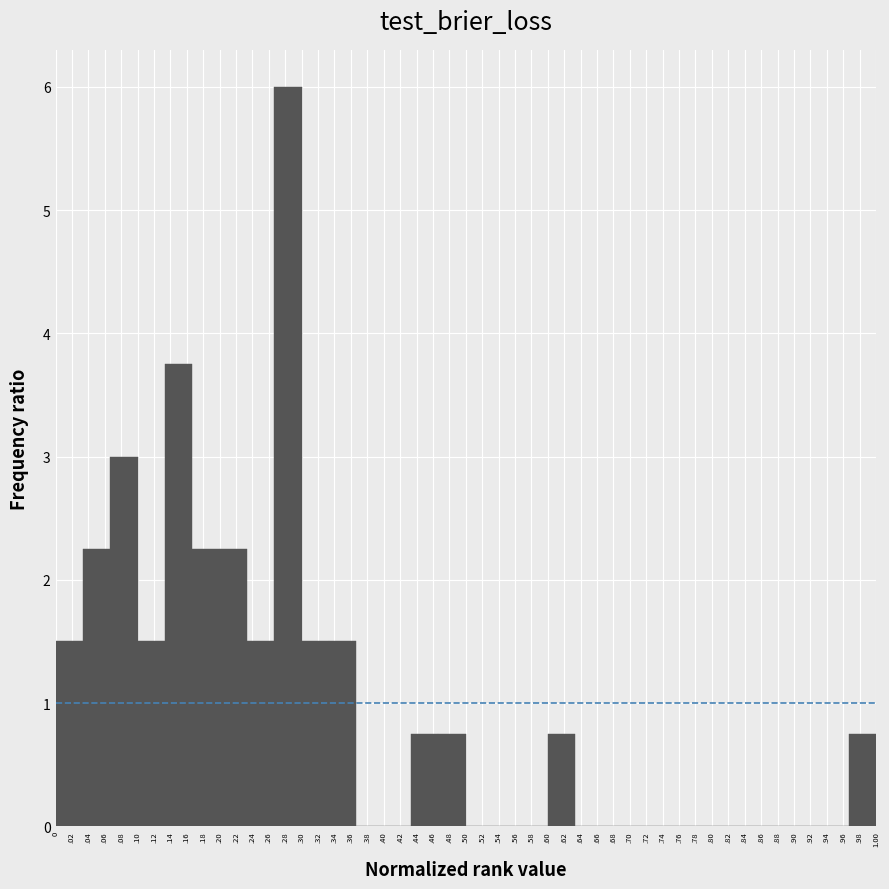

The value at .38 is 0.0. True or false?

True